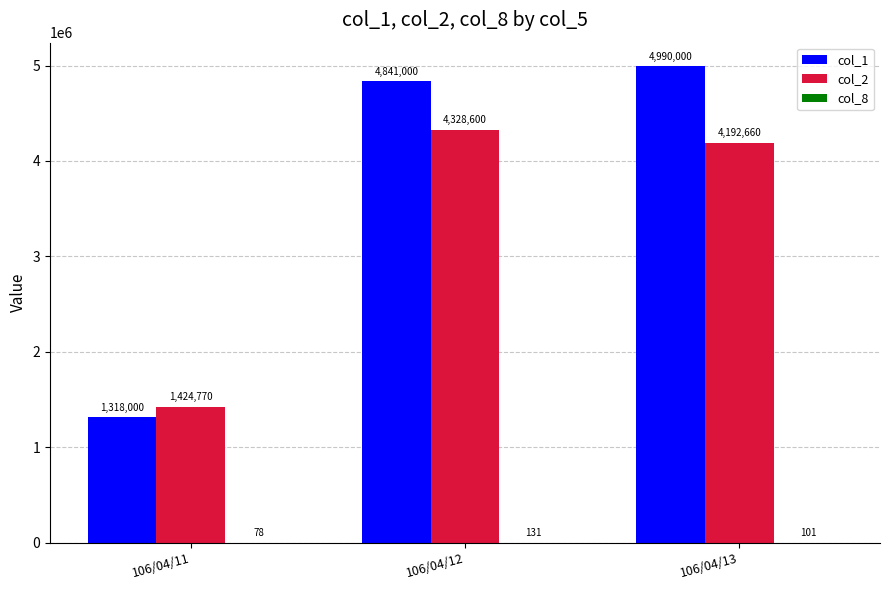

Is it true that col_2 equals 6788165 at 106/04/13?

False